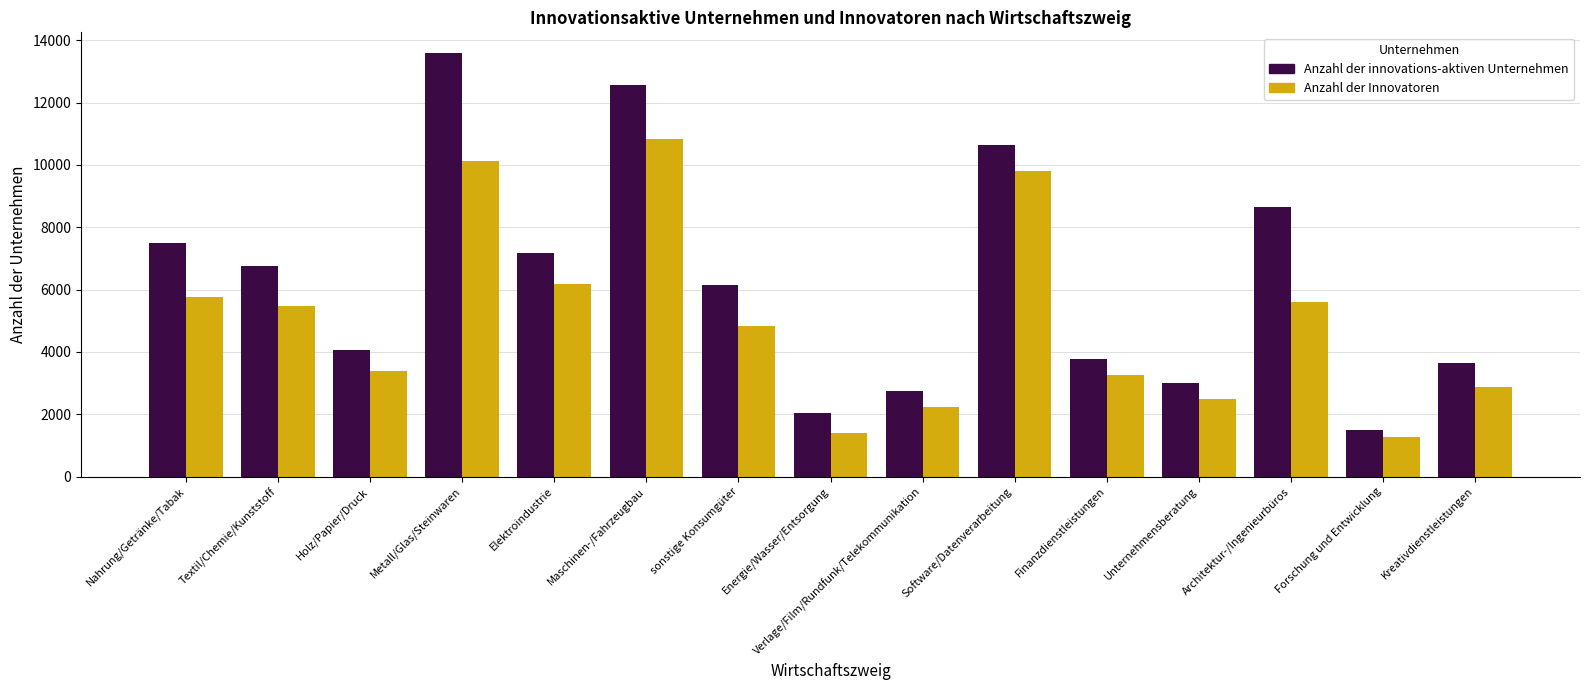

List the series in order of their peak value, lowest first.

Anzahl der Innovatoren, Anzahl der innovations-aktiven Unternehmen